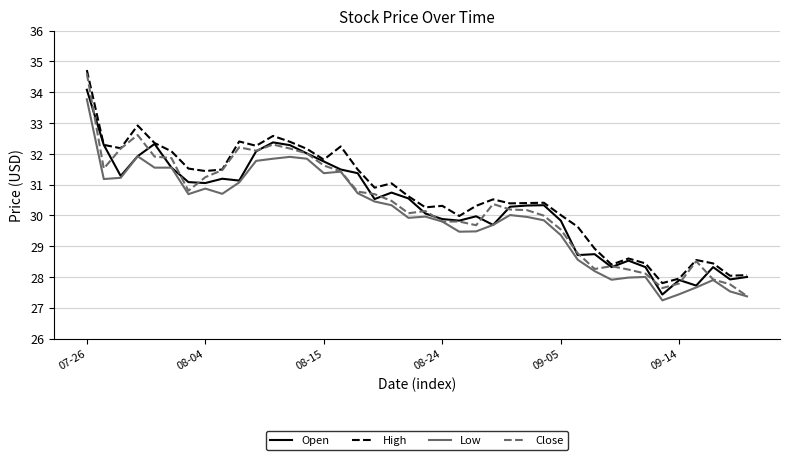

Which series has the widest spread of values?

Close